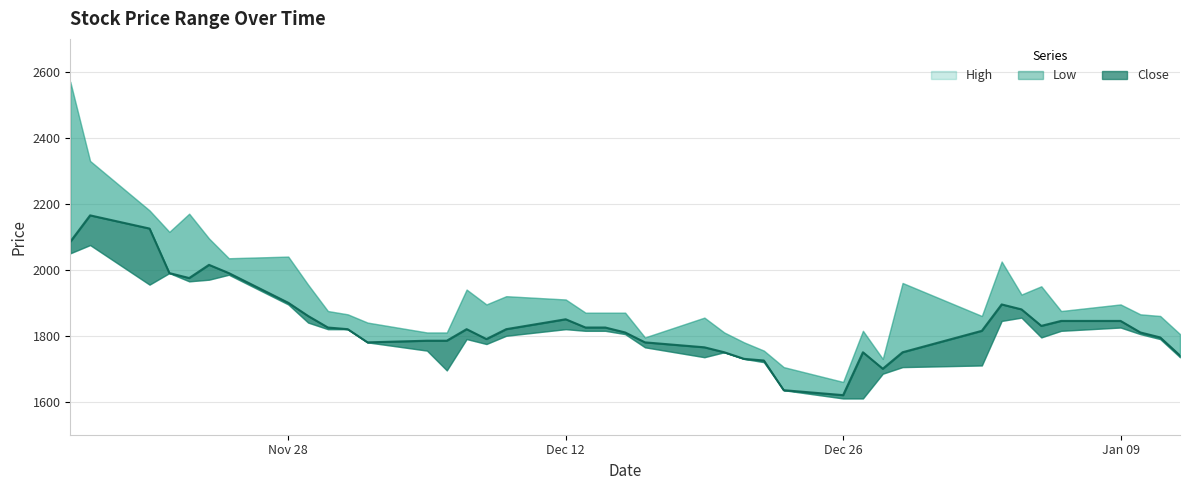

Is it true that High equals 3472 at 6?

False